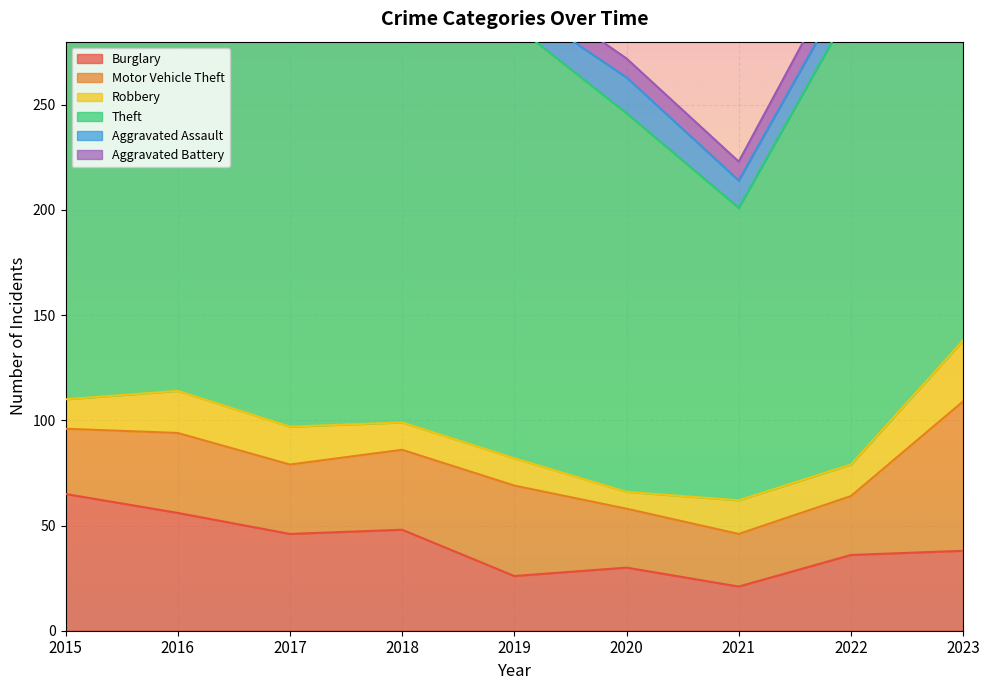

Which series changed the most between 2016 and 2021?

Theft